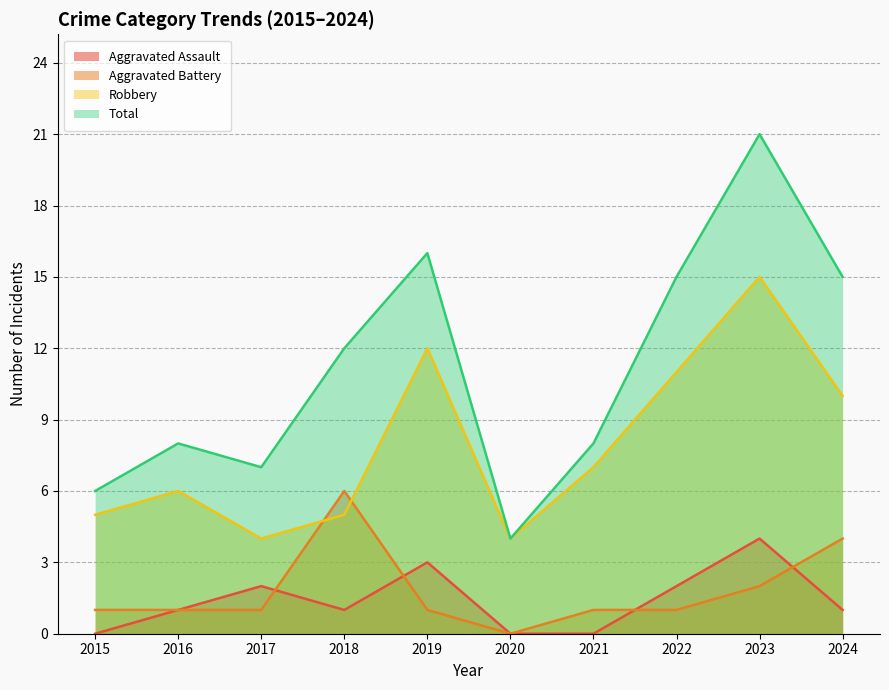

Which series changed the most between 2016 and 2023?

Total